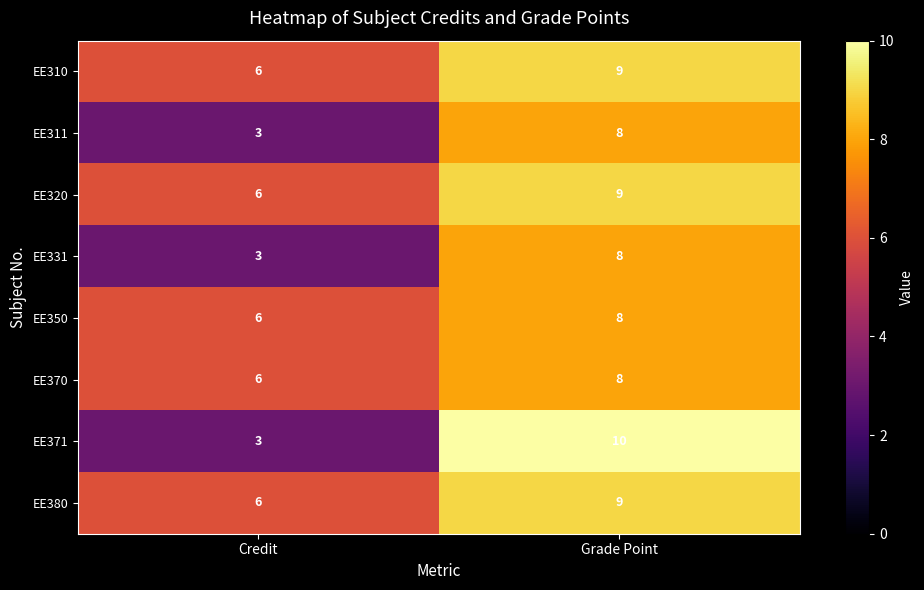

Is it true that EE350 equals 4 at Grade Point?

False